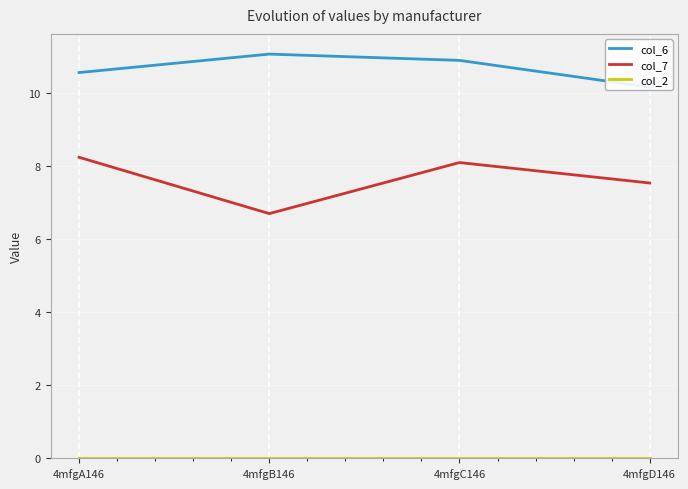

Where is the first local maximum for col_6?

4mfgB146